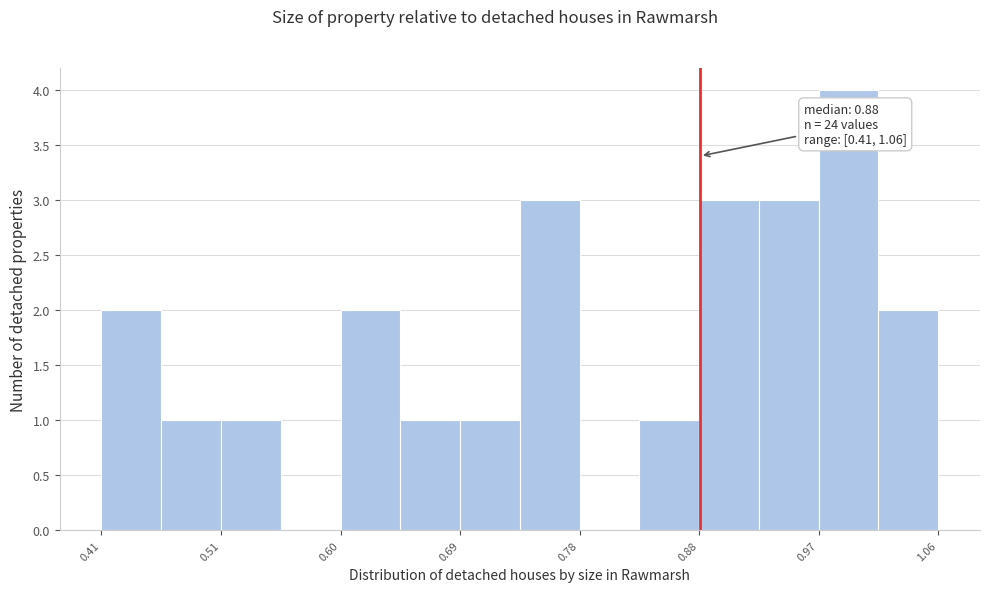

Over which range of the x-axis is the bar tallest?

0.97 to 1.01